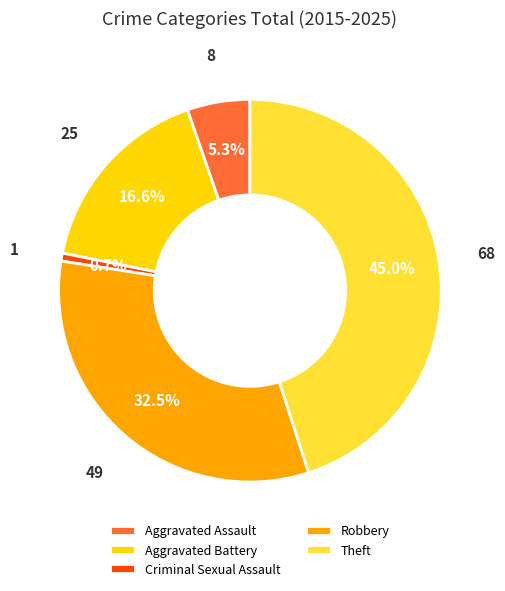

Is Theft the majority of the pie?

No